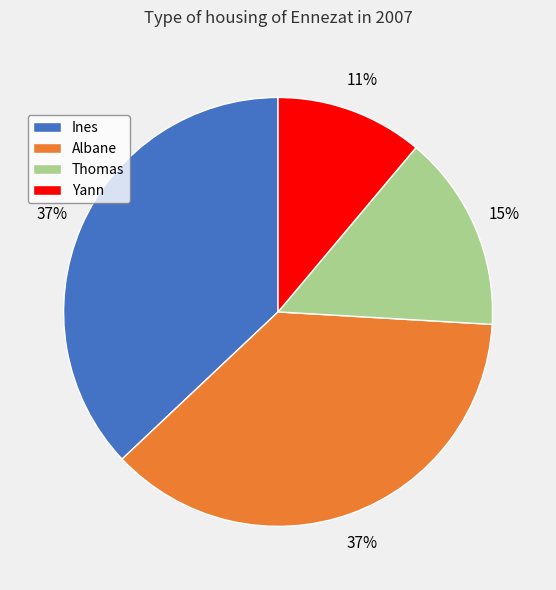

To the nearest percent, what is the combined percentage of Yann and Ines?

48%